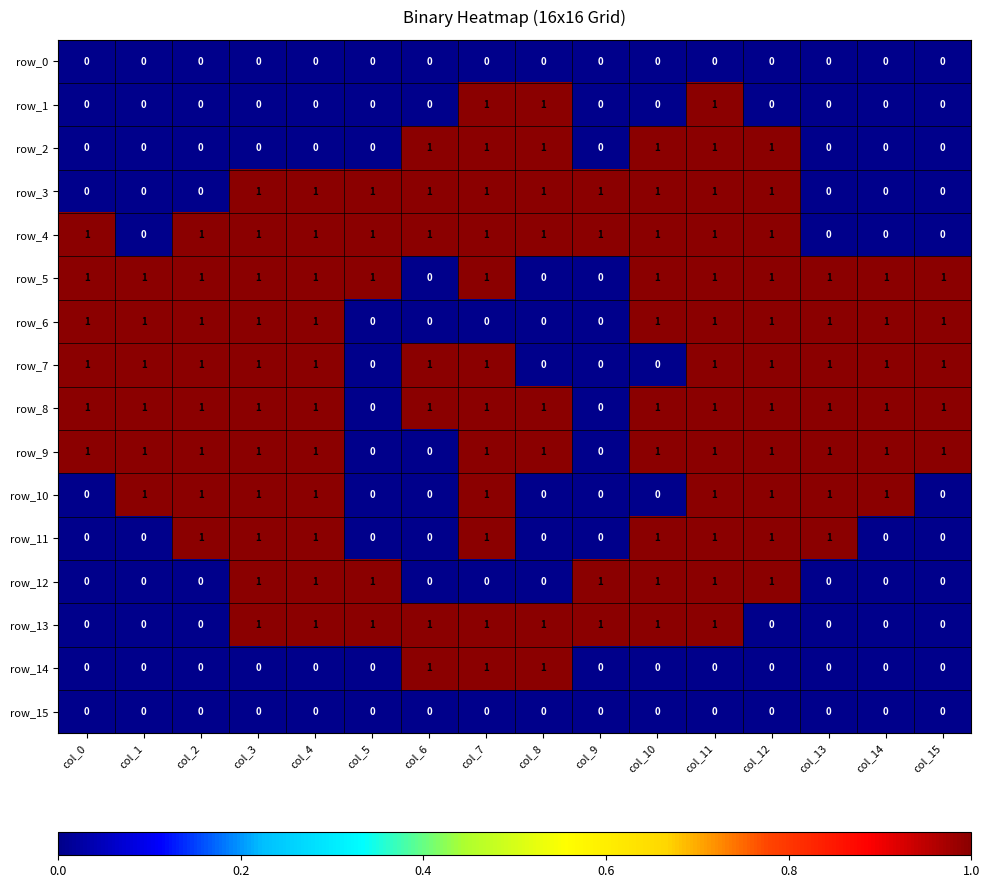

Reading right to left, list all the values displayed in this chart.

row_0: col_15=0	col_14=0	col_13=0	col_12=0	col_11=0	col_10=0	col_9=0	col_8=0	col_7=0	col_6=0	col_5=0	col_4=0	col_3=0	col_2=0	col_1=0	col_0=0
row_1: col_15=0	col_14=0	col_13=0	col_12=0	col_11=1	col_10=0	col_9=0	col_8=1	col_7=1	col_6=0	col_5=0	col_4=0	col_3=0	col_2=0	col_1=0	col_0=0
row_2: col_15=0	col_14=0	col_13=0	col_12=1	col_11=1	col_10=1	col_9=0	col_8=1	col_7=1	col_6=1	col_5=0	col_4=0	col_3=0	col_2=0	col_1=0	col_0=0
row_3: col_15=0	col_14=0	col_13=0	col_12=1	col_11=1	col_10=1	col_9=1	col_8=1	col_7=1	col_6=1	col_5=1	col_4=1	col_3=1	col_2=0	col_1=0	col_0=0
row_4: col_15=0	col_14=0	col_13=0	col_12=1	col_11=1	col_10=1	col_9=1	col_8=1	col_7=1	col_6=1	col_5=1	col_4=1	col_3=1	col_2=1	col_1=0	col_0=1
row_5: col_15=1	col_14=1	col_13=1	col_12=1	col_11=1	col_10=1	col_9=0	col_8=0	col_7=1	col_6=0	col_5=1	col_4=1	col_3=1	col_2=1	col_1=1	col_0=1
row_6: col_15=1	col_14=1	col_13=1	col_12=1	col_11=1	col_10=1	col_9=0	col_8=0	col_7=0	col_6=0	col_5=0	col_4=1	col_3=1	col_2=1	col_1=1	col_0=1
row_7: col_15=1	col_14=1	col_13=1	col_12=1	col_11=1	col_10=0	col_9=0	col_8=0	col_7=1	col_6=1	col_5=0	col_4=1	col_3=1	col_2=1	col_1=1	col_0=1
row_8: col_15=1	col_14=1	col_13=1	col_12=1	col_11=1	col_10=1	col_9=0	col_8=1	col_7=1	col_6=1	col_5=0	col_4=1	col_3=1	col_2=1	col_1=1	col_0=1
row_9: col_15=1	col_14=1	col_13=1	col_12=1	col_11=1	col_10=1	col_9=0	col_8=1	col_7=1	col_6=0	col_5=0	col_4=1	col_3=1	col_2=1	col_1=1	col_0=1
row_10: col_15=0	col_14=1	col_13=1	col_12=1	col_11=1	col_10=0	col_9=0	col_8=0	col_7=1	col_6=0	col_5=0	col_4=1	col_3=1	col_2=1	col_1=1	col_0=0
row_11: col_15=0	col_14=0	col_13=1	col_12=1	col_11=1	col_10=1	col_9=0	col_8=0	col_7=1	col_6=0	col_5=0	col_4=1	col_3=1	col_2=1	col_1=0	col_0=0
row_12: col_15=0	col_14=0	col_13=0	col_12=1	col_11=1	col_10=1	col_9=1	col_8=0	col_7=0	col_6=0	col_5=1	col_4=1	col_3=1	col_2=0	col_1=0	col_0=0
row_13: col_15=0	col_14=0	col_13=0	col_12=0	col_11=1	col_10=1	col_9=1	col_8=1	col_7=1	col_6=1	col_5=1	col_4=1	col_3=1	col_2=0	col_1=0	col_0=0
row_14: col_15=0	col_14=0	col_13=0	col_12=0	col_11=0	col_10=0	col_9=0	col_8=1	col_7=1	col_6=1	col_5=0	col_4=0	col_3=0	col_2=0	col_1=0	col_0=0
row_15: col_15=0	col_14=0	col_13=0	col_12=0	col_11=0	col_10=0	col_9=0	col_8=0	col_7=0	col_6=0	col_5=0	col_4=0	col_3=0	col_2=0	col_1=0	col_0=0